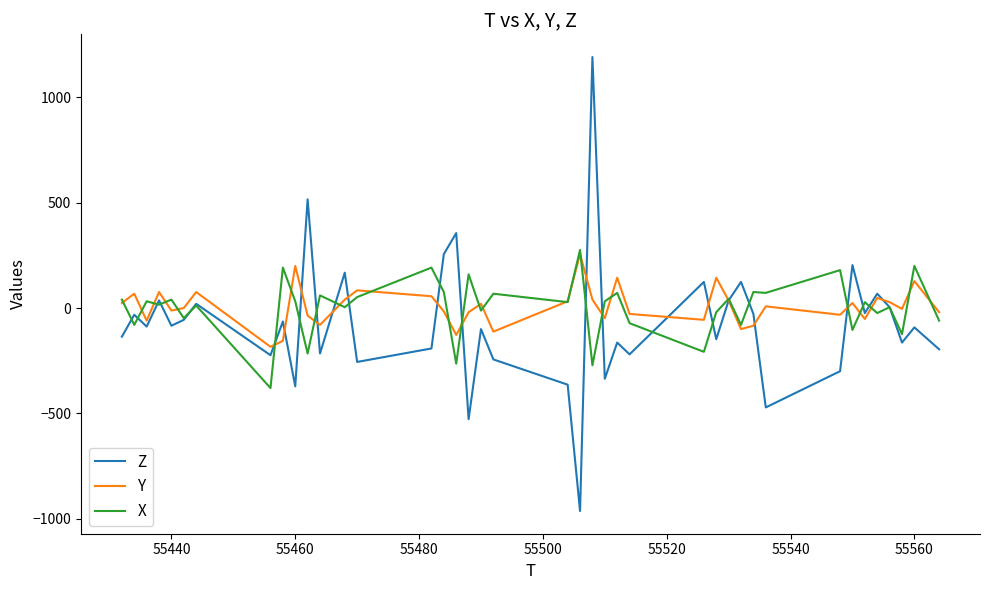

Which series has the widest spread of values?

Z